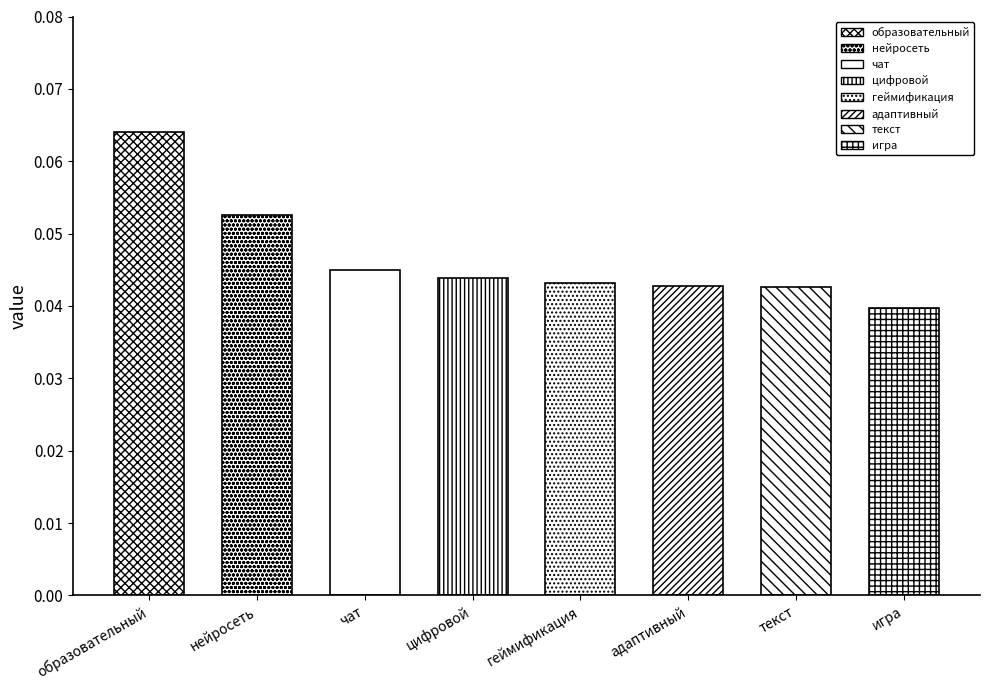

List the labels in order of value, largest first.

образовательный, нейросеть, чат, цифровой, геймификация, адаптивный, текст, игра